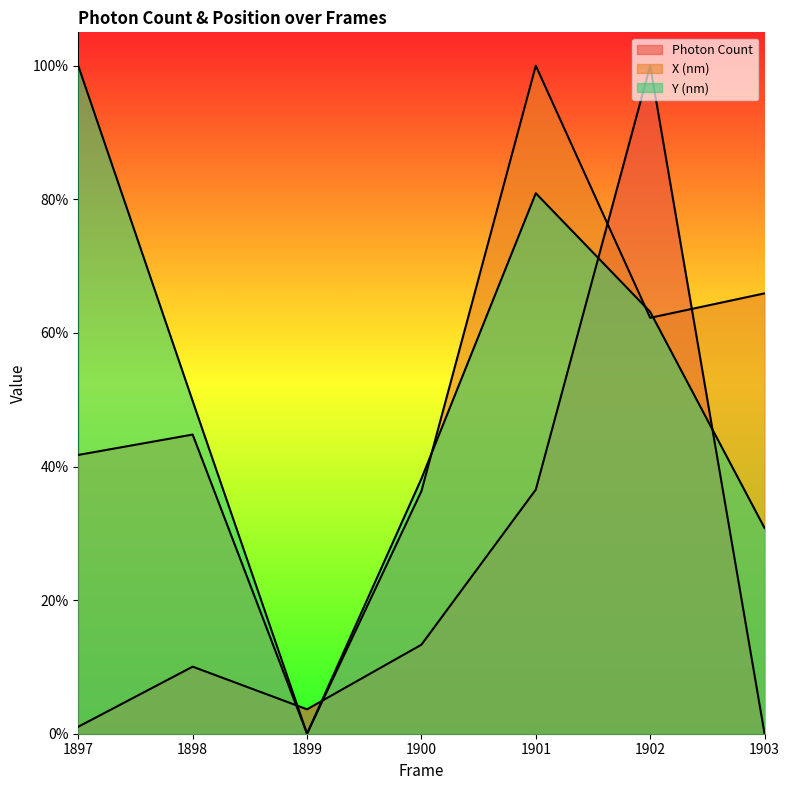

Is the value of Y (nm) at 1900 greater than the value of Photon Count at 1900?

Yes